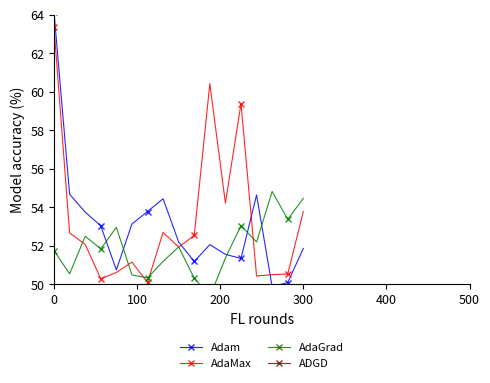

What is the difference between the maximum and minimum values in the ADGD series?

2.7